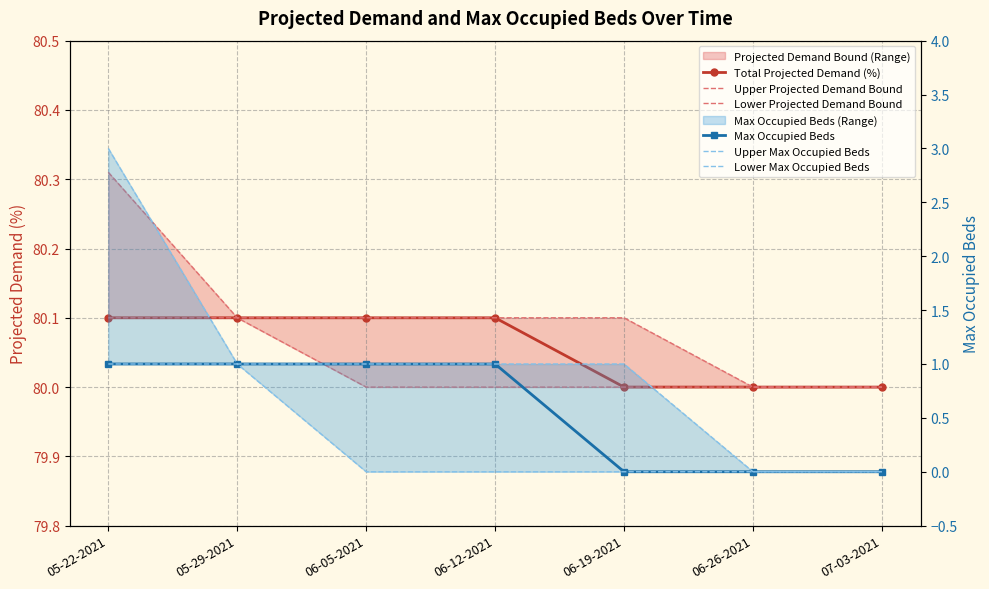

Reading right to left, list all the values displayed in this chart.

Total Projected Demand (%): 80.0	80.0	80.0	80.1	80.1	80.1	80.1
Upper Projected Demand Bound: 80.0	80.0	80.1	80.1	80.1	80.1	80.3
Lower Projected Demand Bound: 80.0	80.0	80.0	80.0	80.0	80.1	80.1
Max Occupied Beds: 0.0	0.0	0.0	1.0	1.0	1.0	1.0
Upper Max Occupied Beds: 0.0	0.0	1.0	1.0	1.0	1.0	3.0
Lower Max Occupied Beds: 0.0	0.0	0.0	0.0	0.0	1.0	1.0